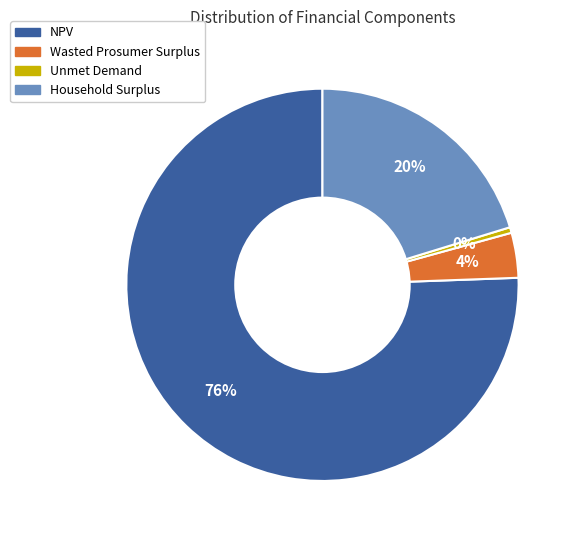

Rank the categories by value from lowest to highest.

Unmet Demand, Wasted Prosumer Surplus, Household Surplus, NPV